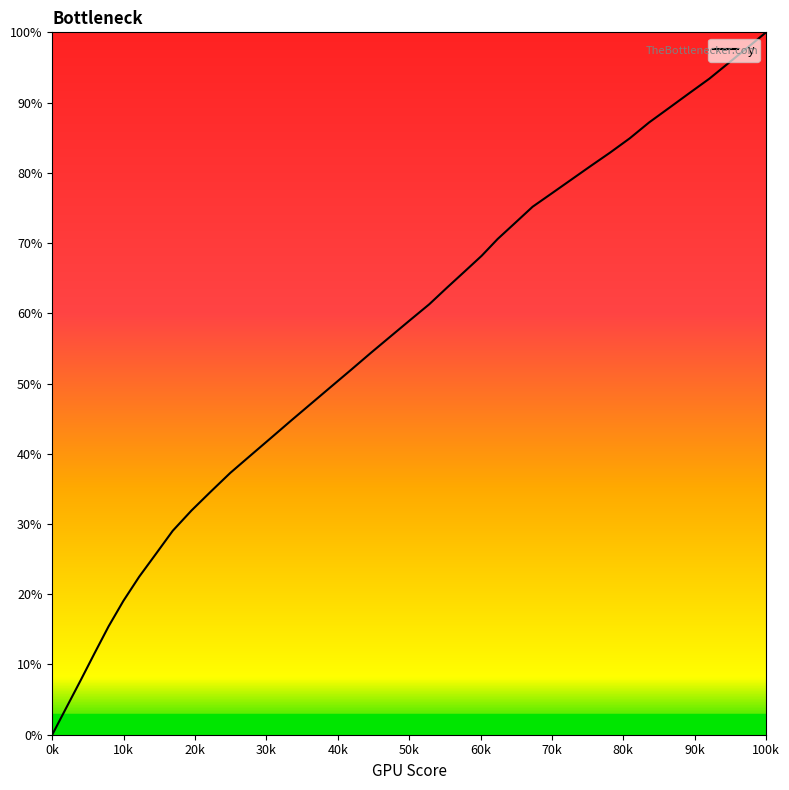

What is the maximum value shown in the chart?

100.0